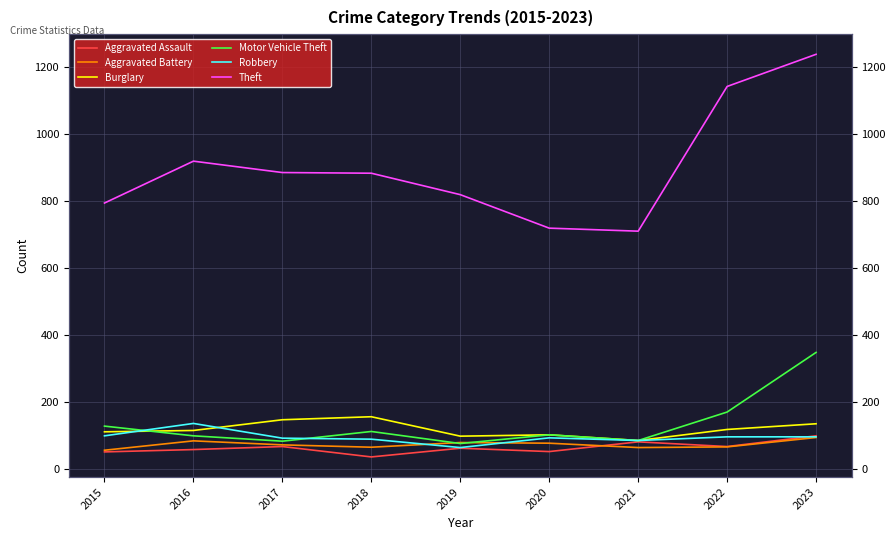

True or false: Burglary has more than 1 interior local peaks.

True